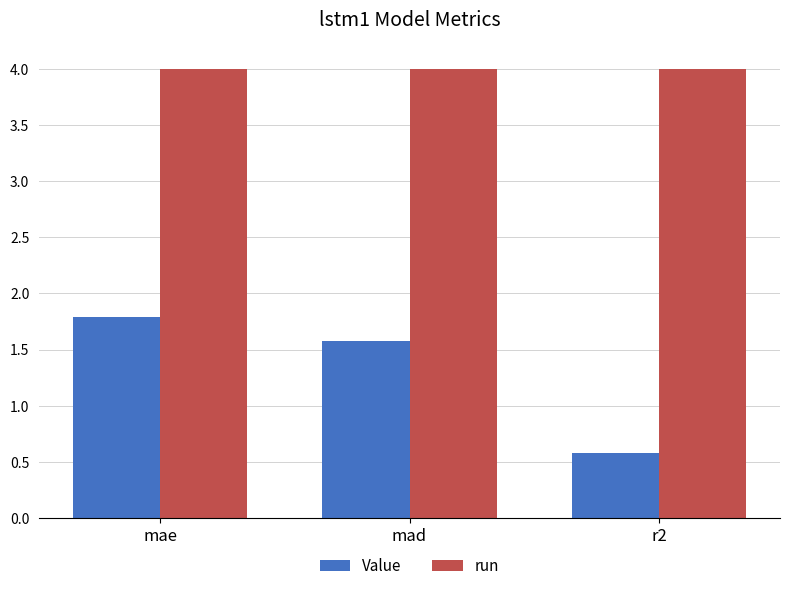

What is the label of the 3rd bar from the right?

mae